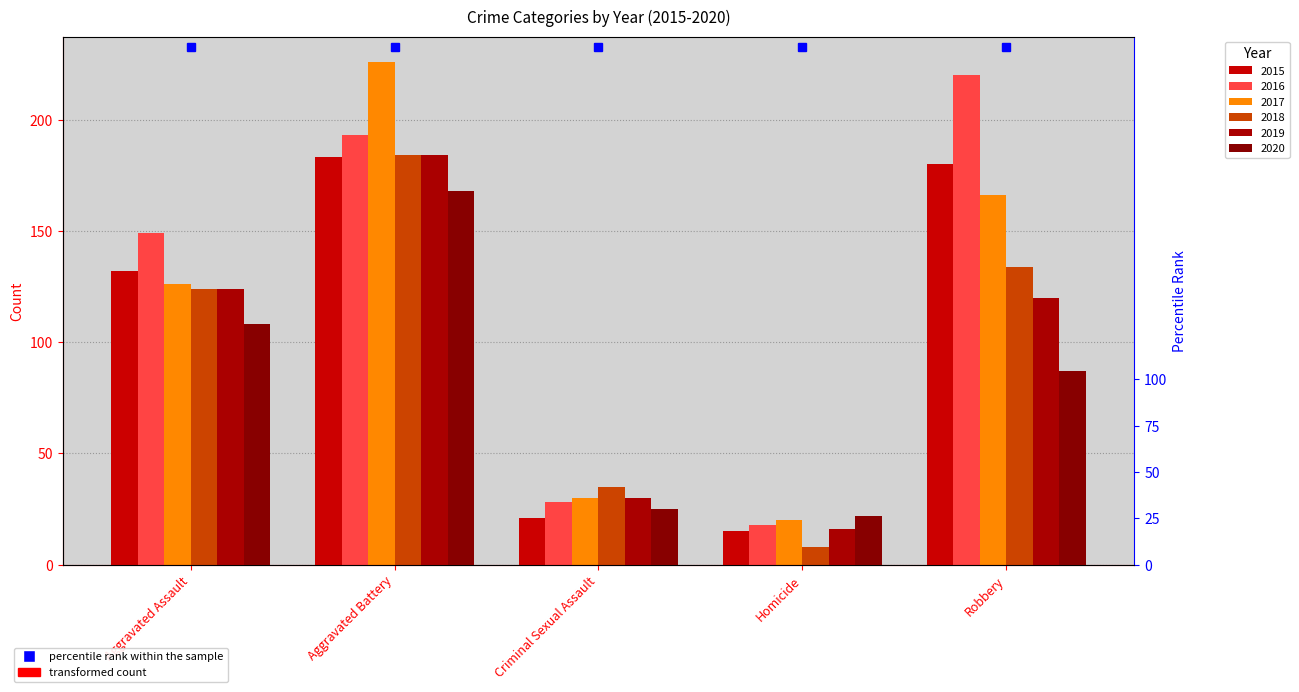

How many bars are there in total?

30